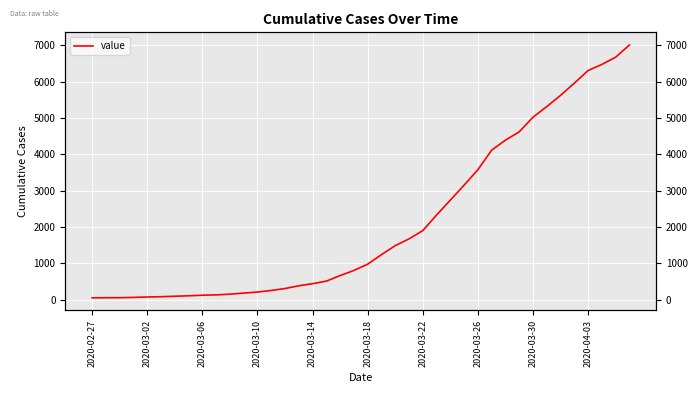

How many data points are less than 977?

20